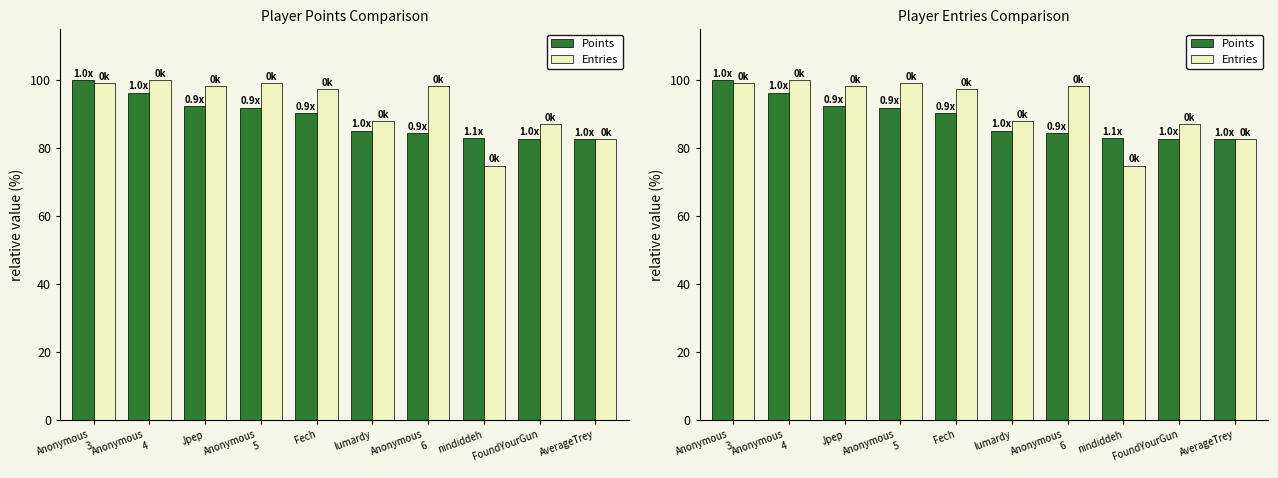

What is the label of the 1st bar from the left?

Anonymous
3